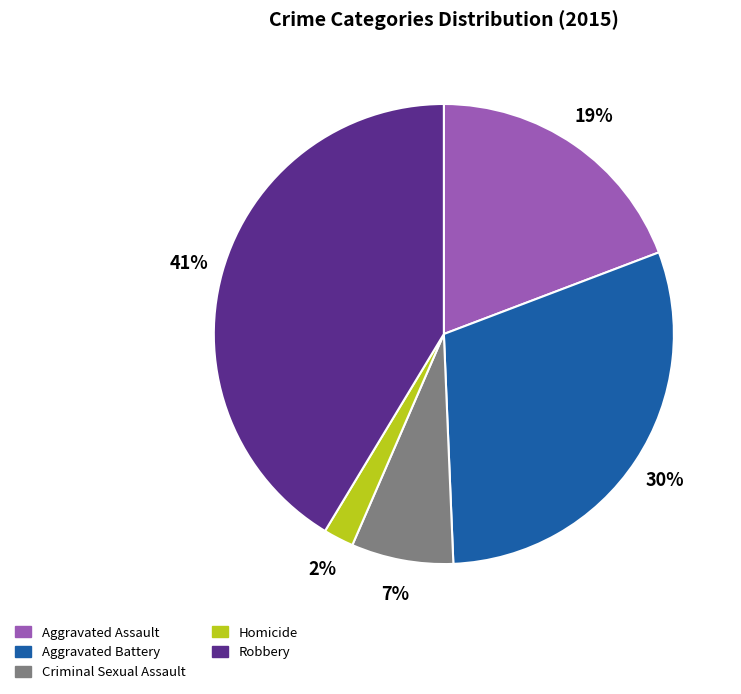

What is the largest slice in the pie chart?

Robbery